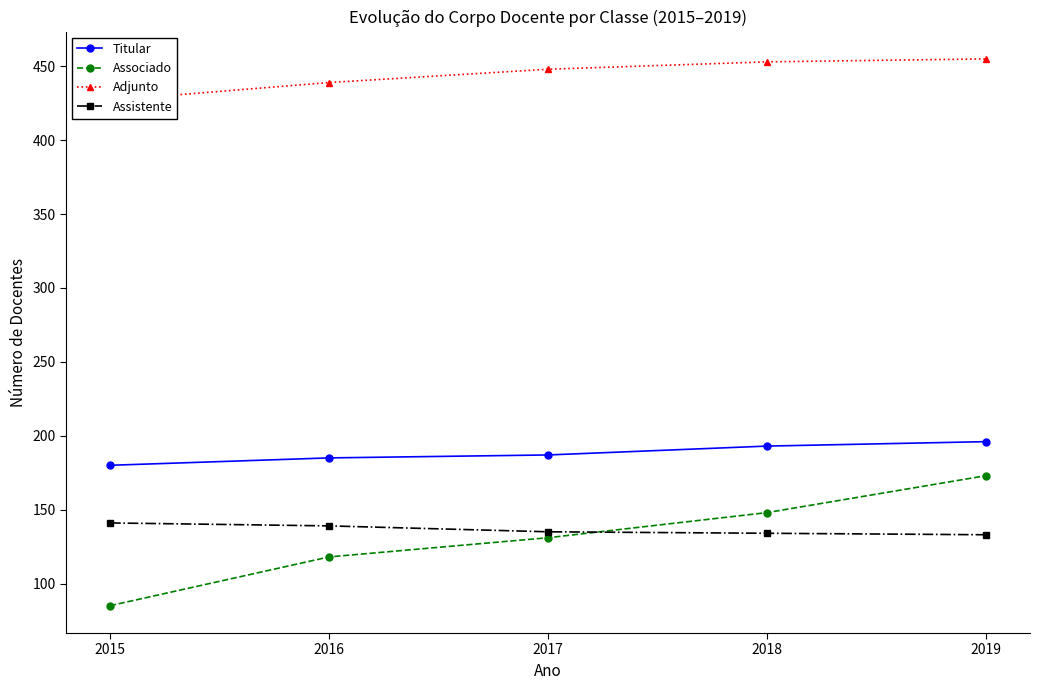

What is the difference between the second highest and minimum values in the Adjunto series?

26